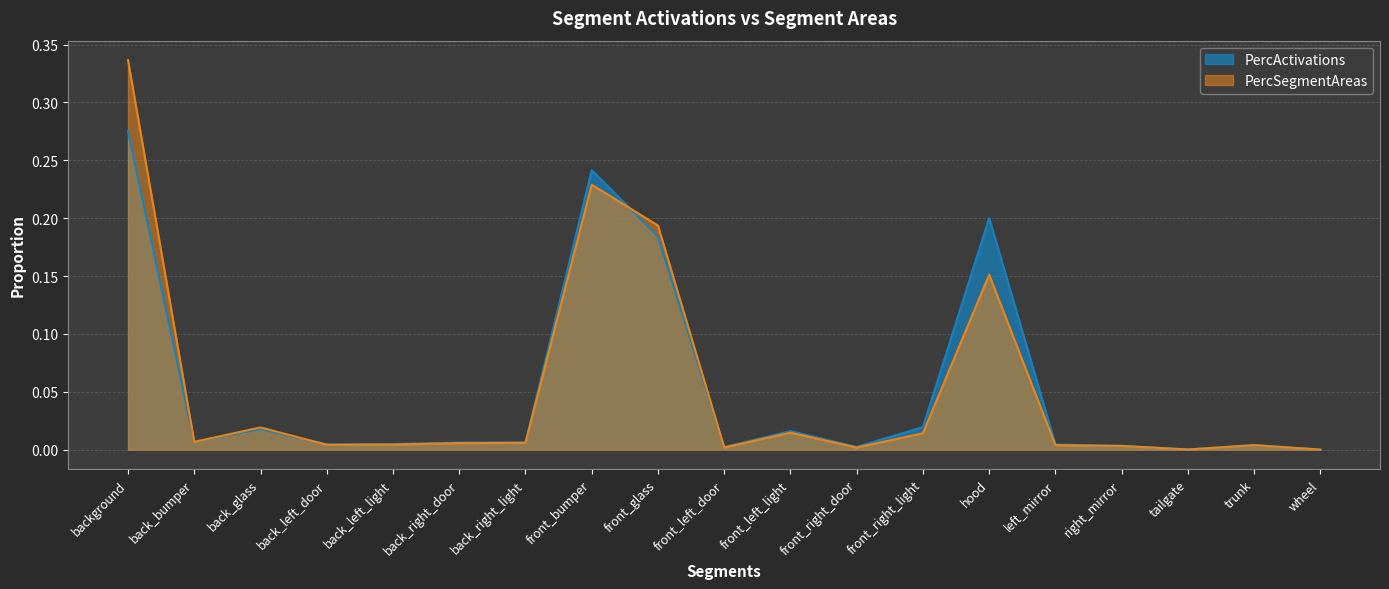

Reading left to right, extract all data points from this chart.

PercActivations: 0.3	0.0	0.0	0.0	0.0	0.0	0.0	0.2	0.2	0.0	0.0	0.0	0.0	0.2	0.0	0.0	0.0	0.0	0.0
PercSegmentAreas: 0.3	0.0	0.0	0.0	0.0	0.0	0.0	0.2	0.2	0.0	0.0	0.0	0.0	0.2	0.0	0.0	0.0	0.0	0.0